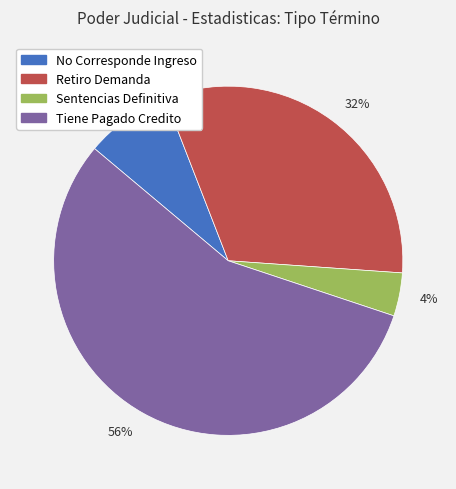

Is it true that 8% is 8% of the pie?

True